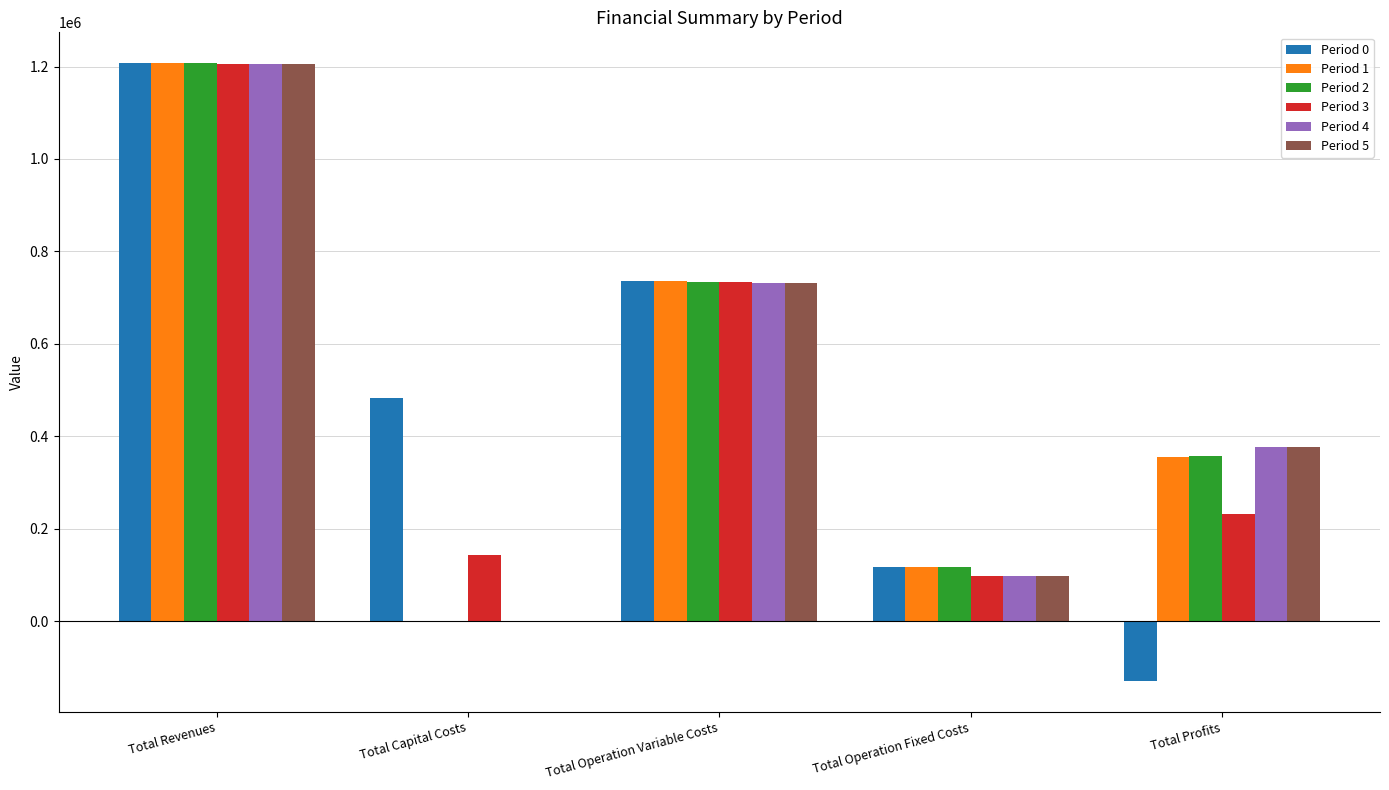

At which category is the sum across all series the highest?

Total Revenues